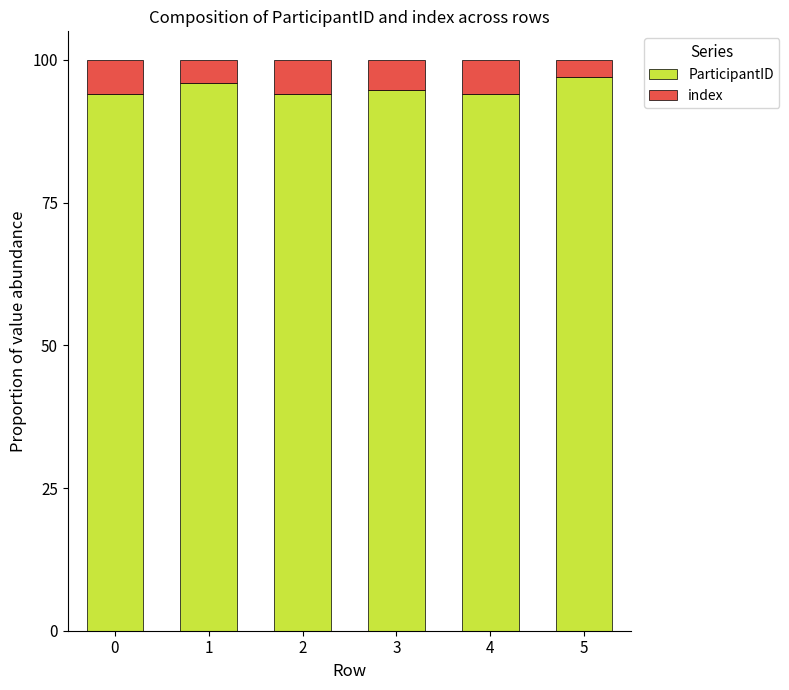

What is the lowest value of the ParticipantID series?

93.9